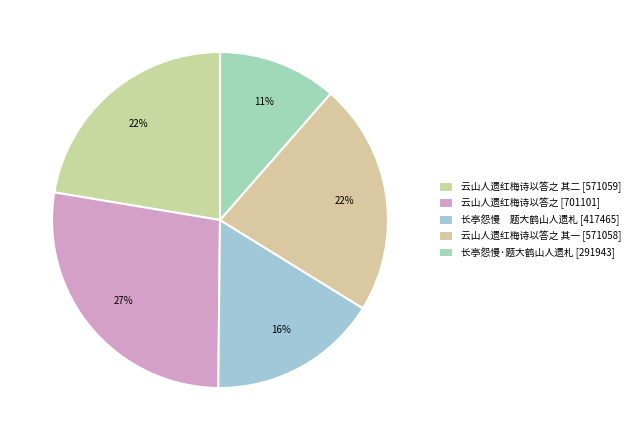

Count the number of slices in the pie.

5